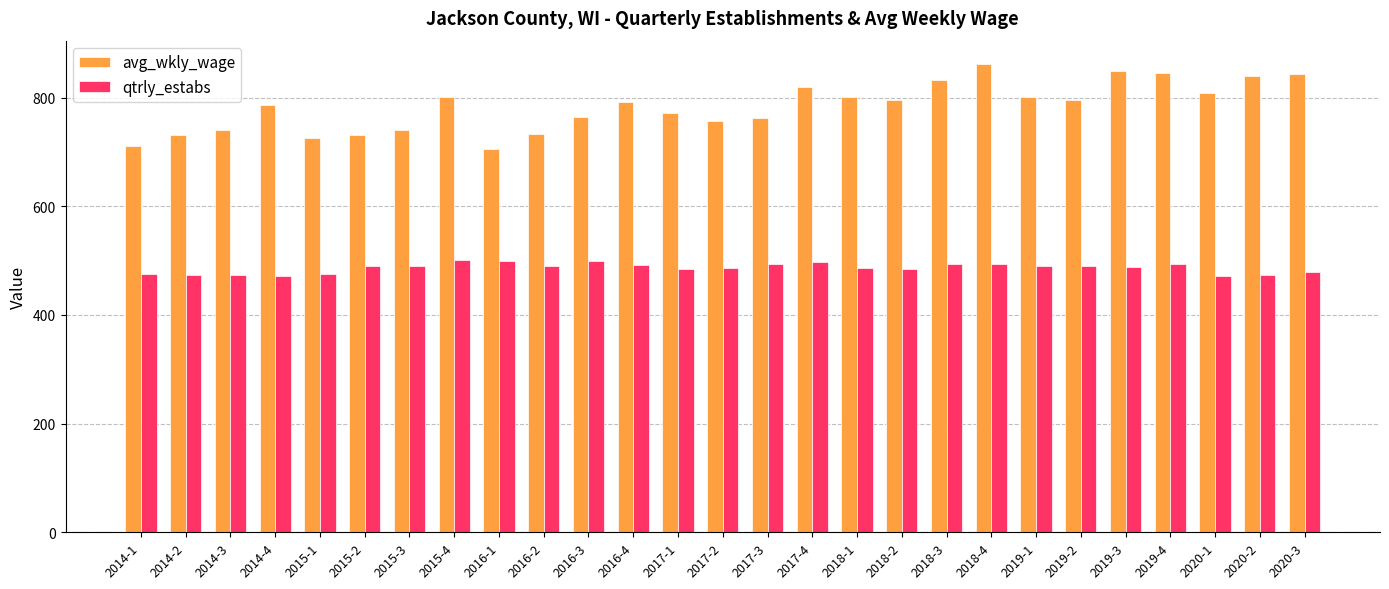

What is the difference between the second highest and minimum values in the qtrly_estabs series?

28